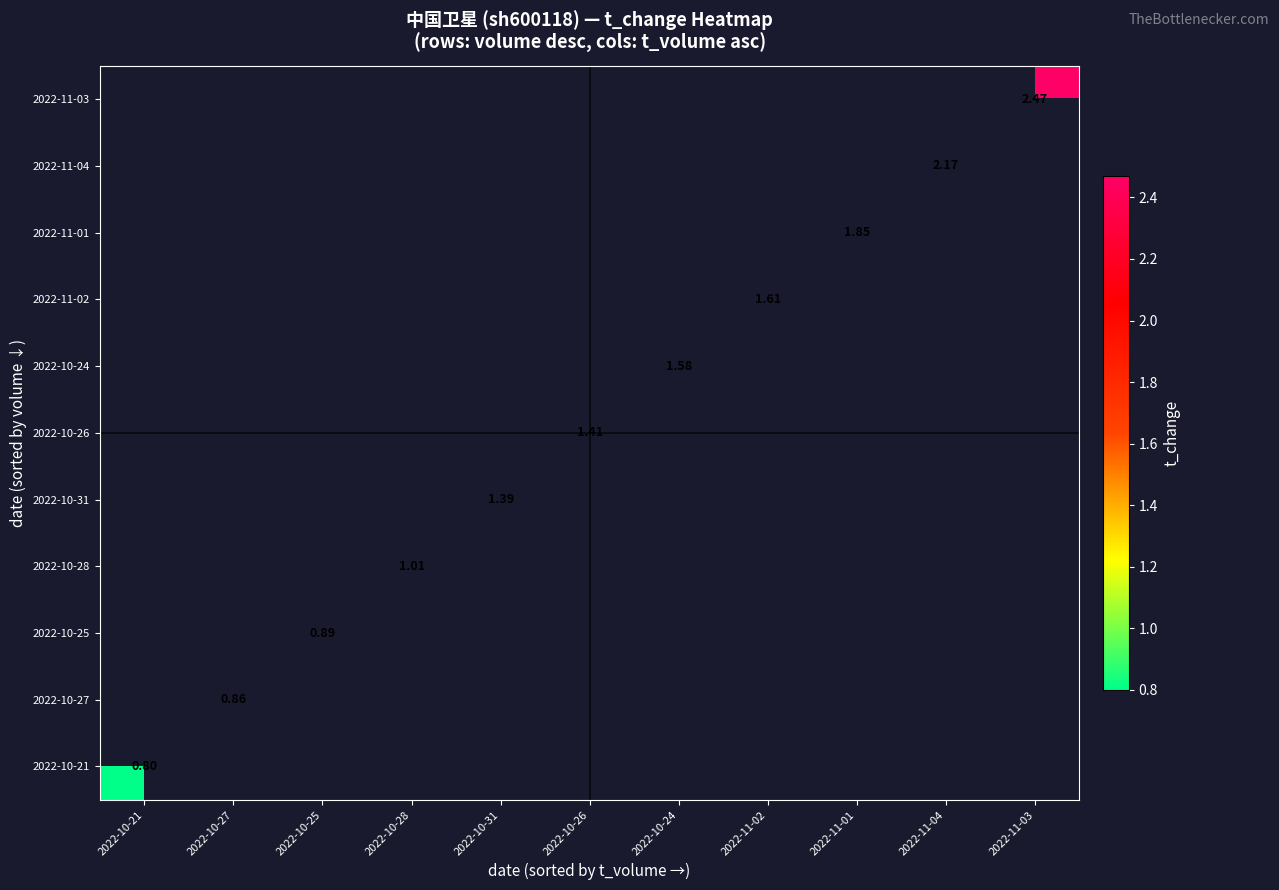

Rank the series by their average value, from lowest to highest.

2022-11-03, 2022-11-04, 2022-11-01, 2022-11-02, 2022-10-24, 2022-10-26, 2022-10-31, 2022-10-28, 2022-10-25, 2022-10-27, 2022-10-21